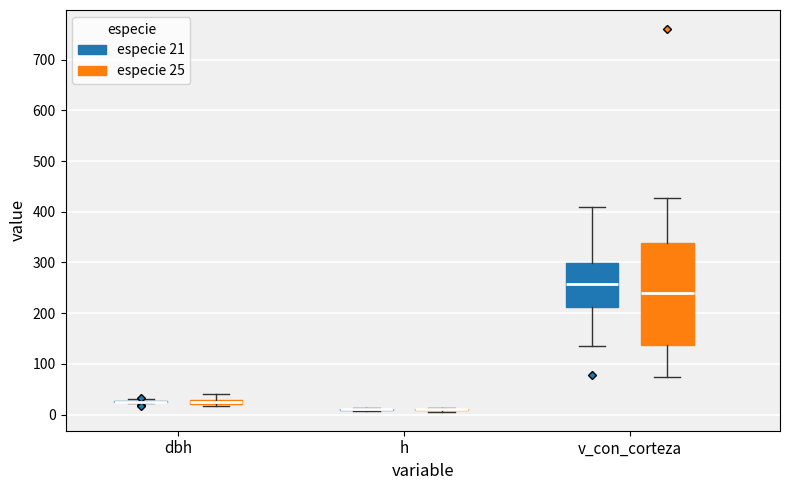

Where is the upper edge of the box for dbh (especie 25) on the y-axis? The values are not printed on the chart, so give them approximately, as read against the axis.

30